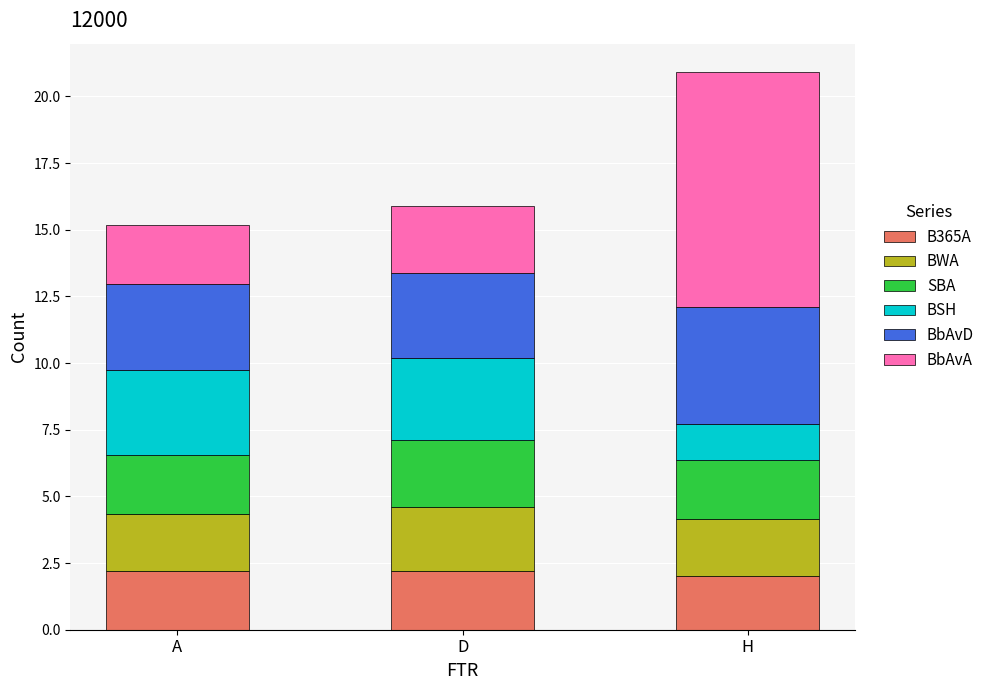

The B365A series shows 3.2 at A. True or false?

False